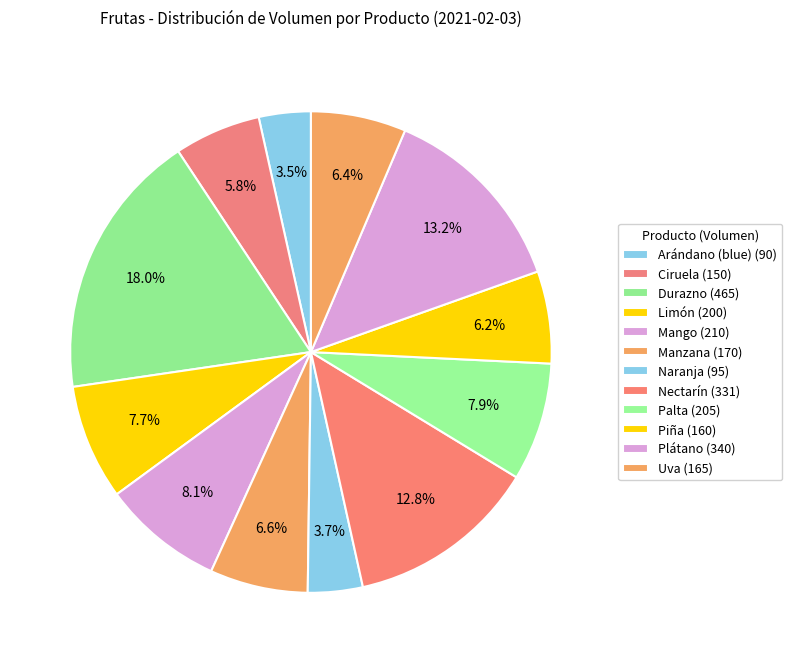

The Ciruela slice represents 6% of the pie. True or false?

True